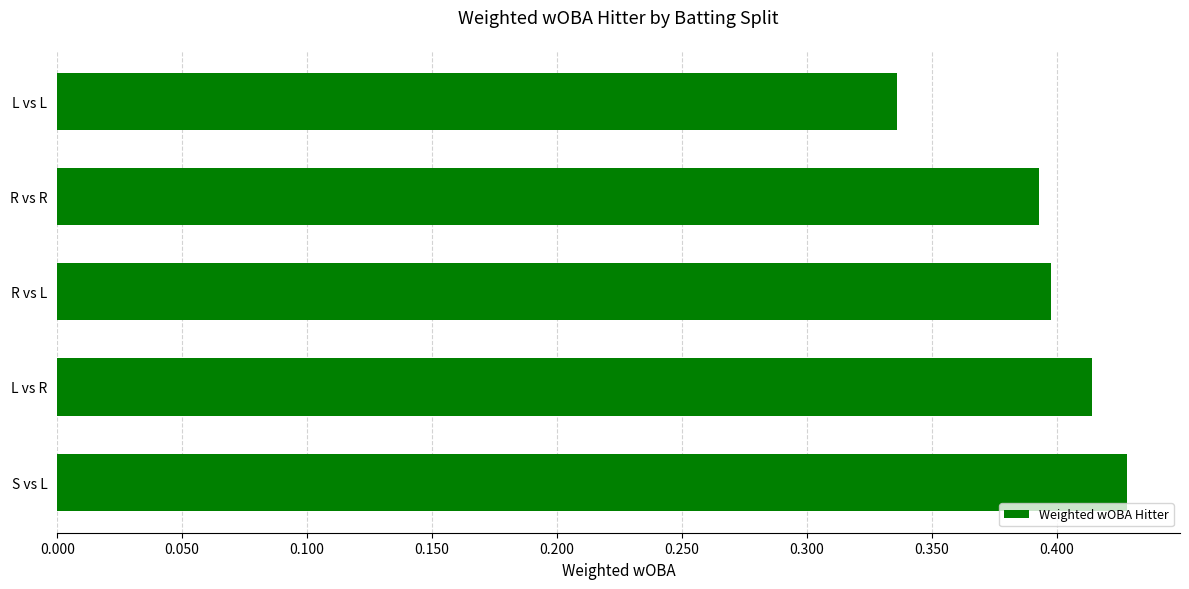

At which category does the chart reach its minimum across all series?

L vs L